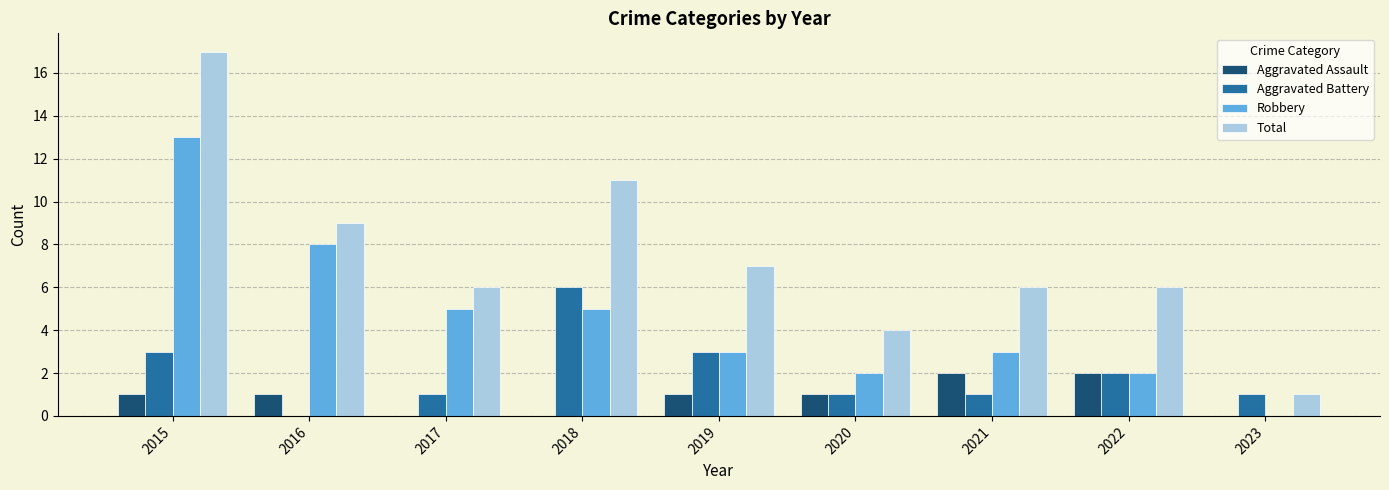

What is the maximum value shown in the chart?

17